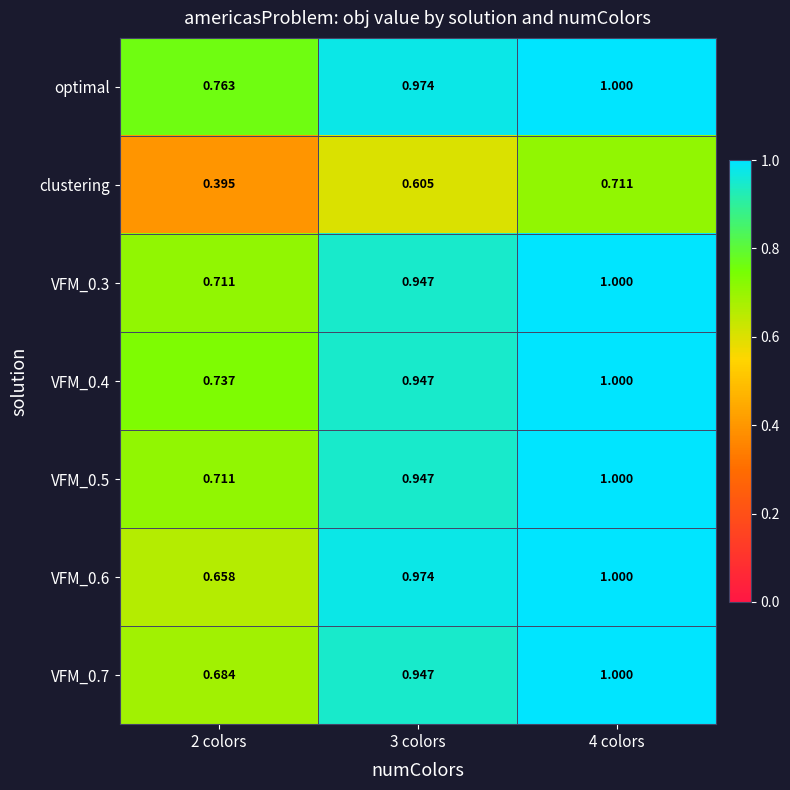

Which series changed the most between 3 colors and 4 colors?

clustering